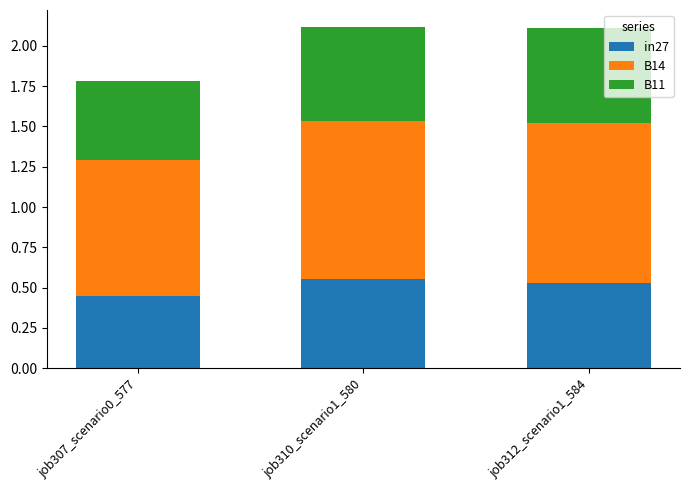

What is the total value across all series at job312_scenario1_584?

2.1